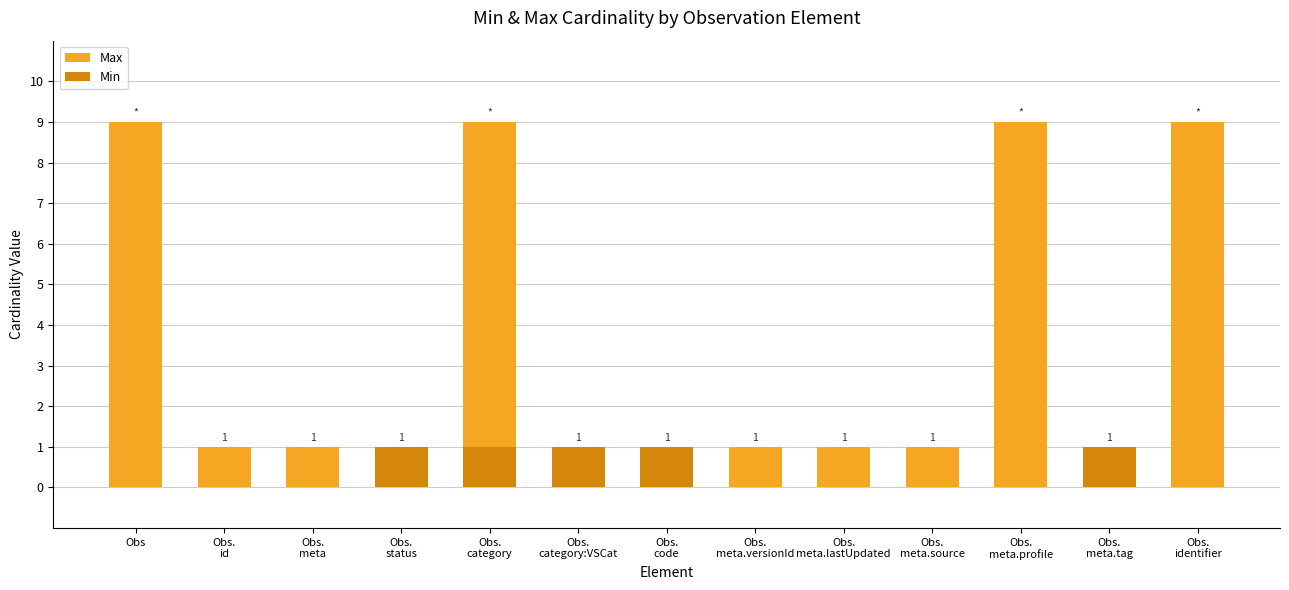

What position from the right is Obs?

13